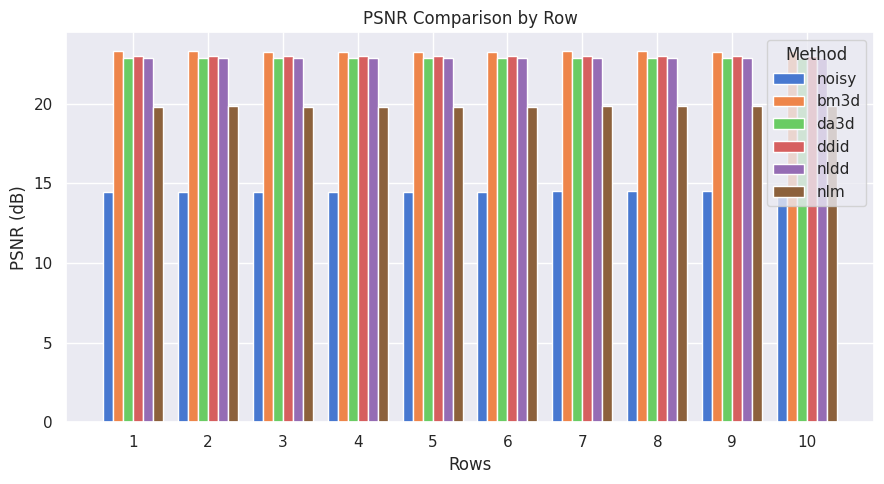

How many bars are there in total?

60